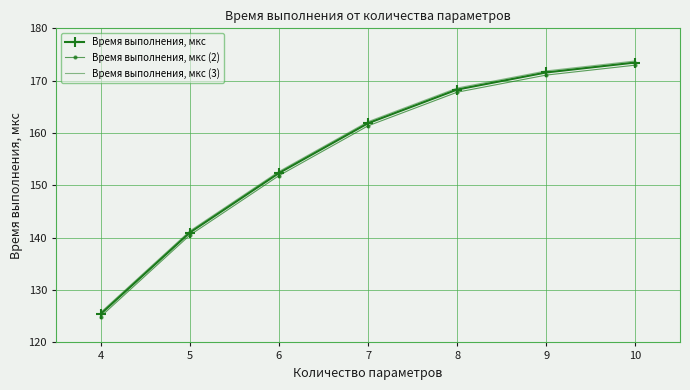

Is it true that Время выполнения, мкс equals 98.6 at 7?

False